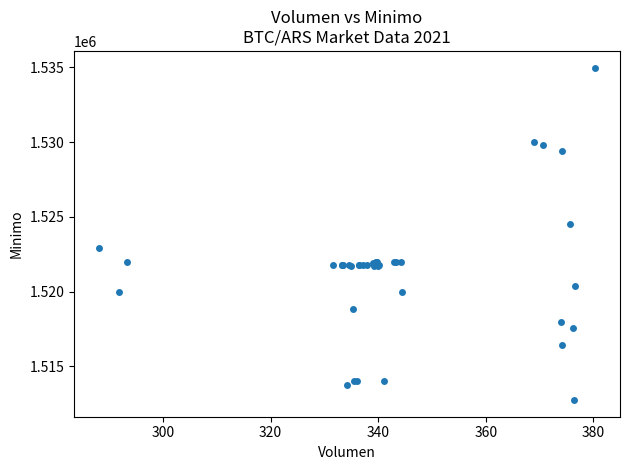

What Y value in the scatter plot is closest to 1523862?

1524513